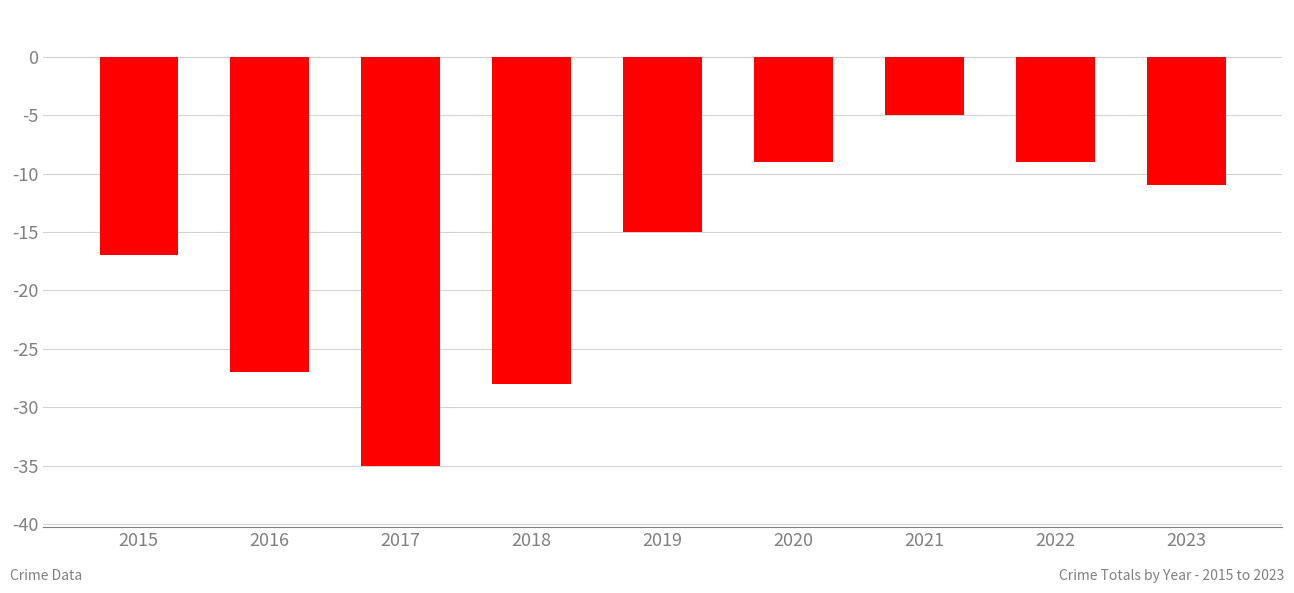

True or false: the data shows -7 at 2016.

False